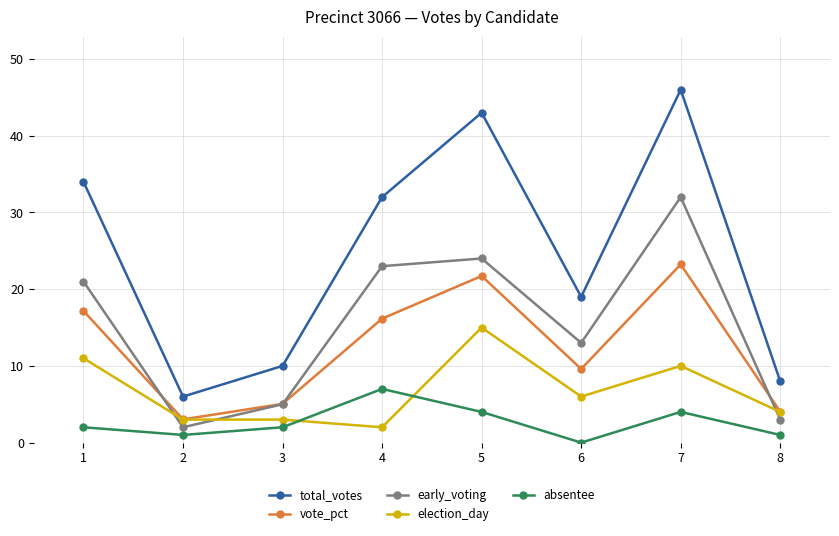

At which category is the sum across all series the highest?

7